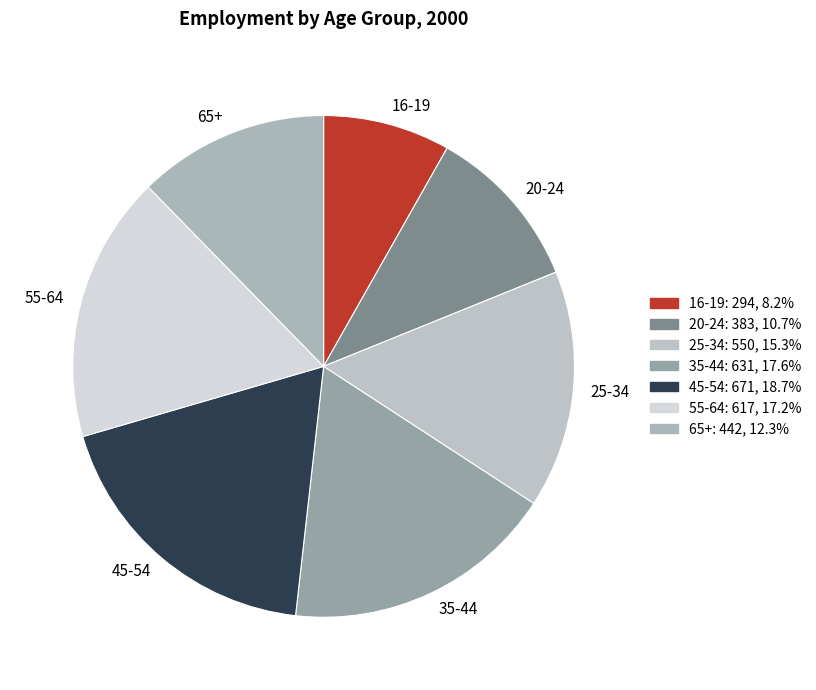

What is the largest slice in the pie chart?

45-54